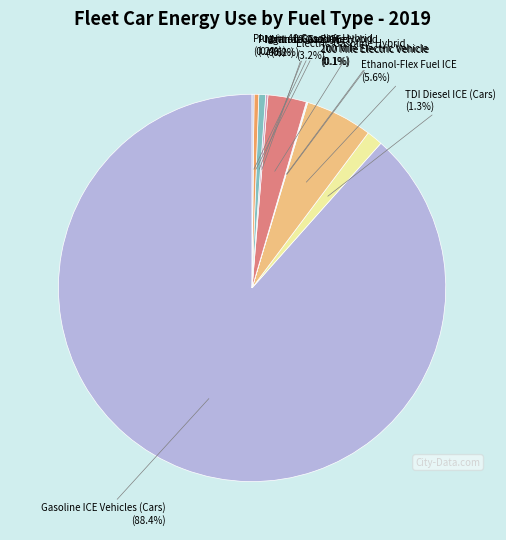

Which slice is the smallest?

200 Mile Electric Vehicle